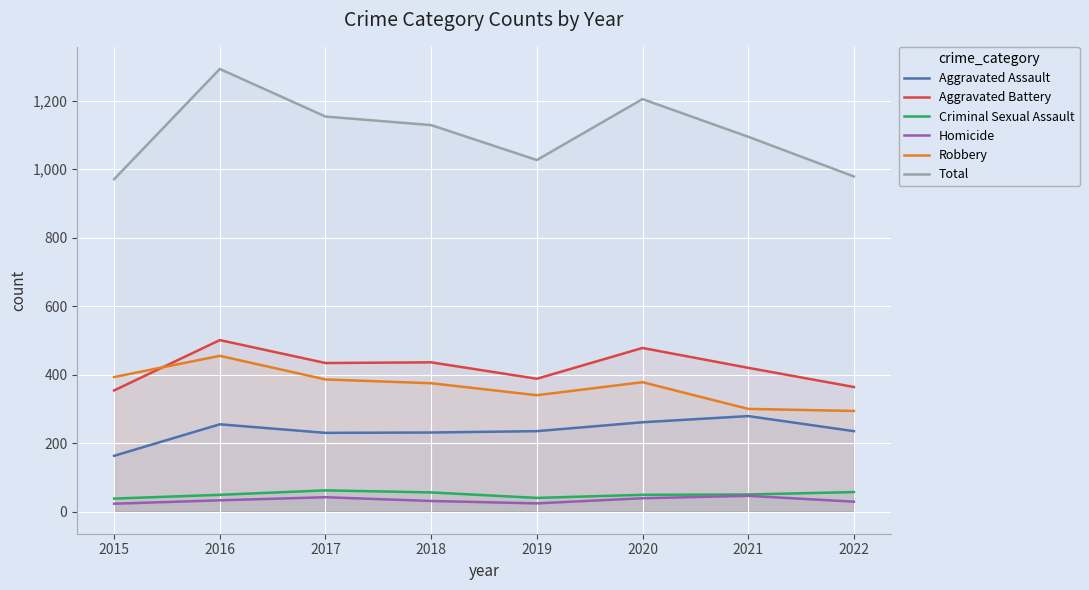

True or false: Homicide has a value of 59 at 2020.

False